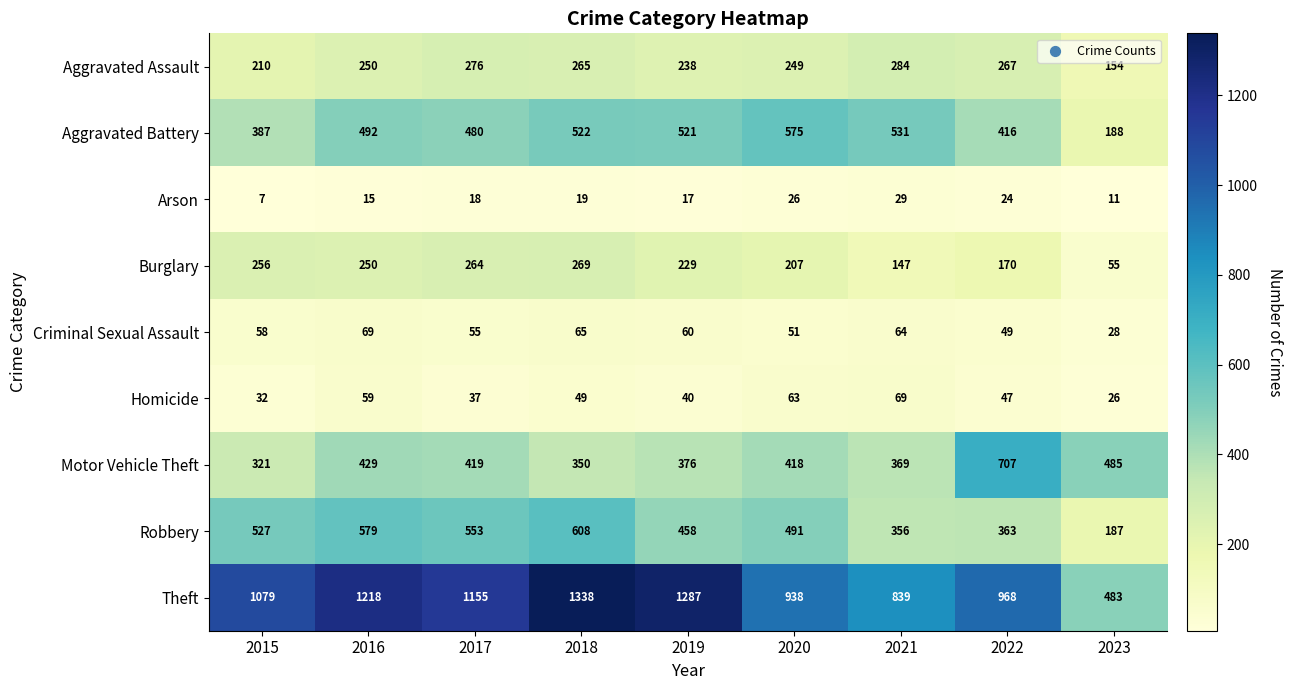

What is the difference between the Theft values at 2022 and 2020?

30